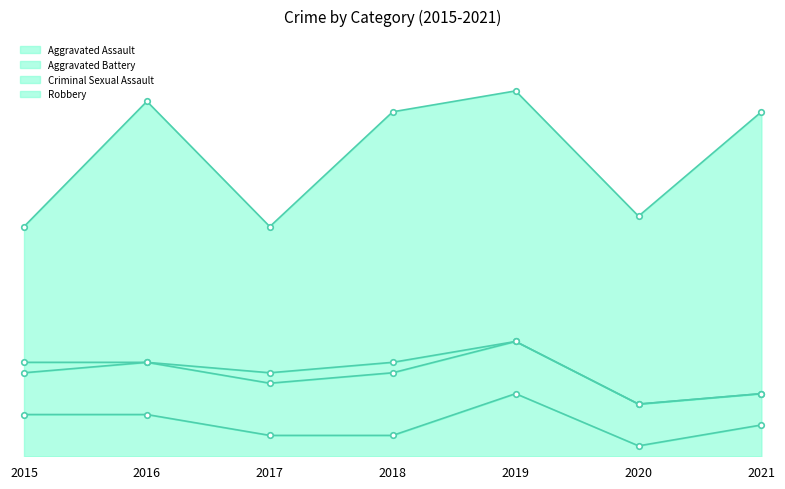

True or false: Robbery and Aggravated Battery cross at least once.

False